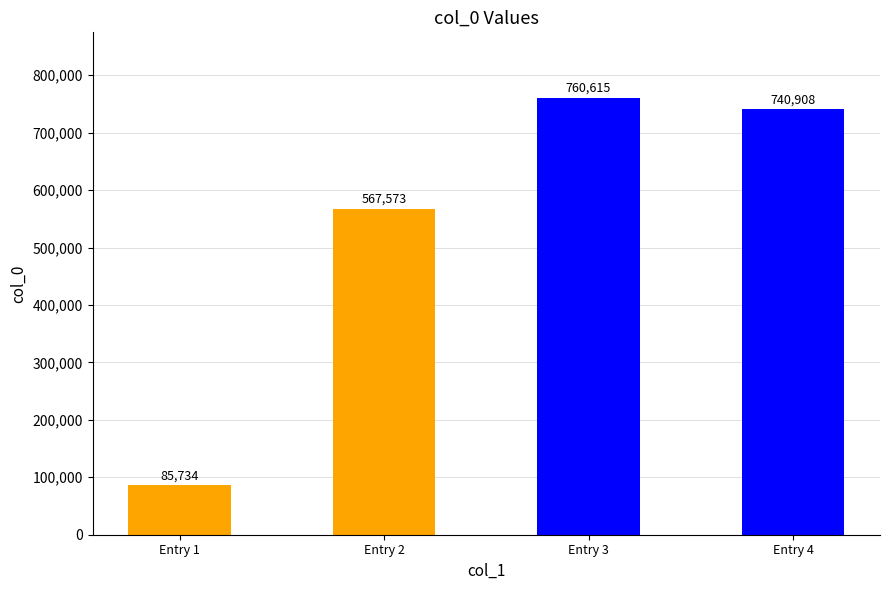

What is the maximum value shown in the chart?

760615